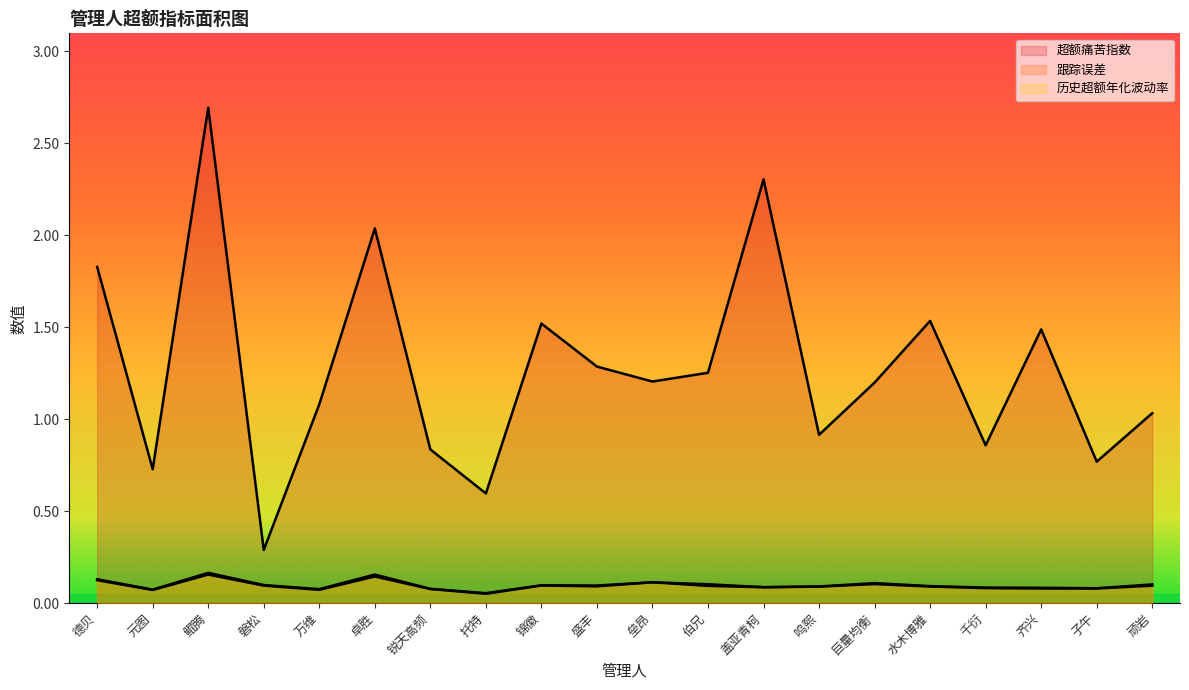

How many interior local valleys does the 历史超额年化波动率 series have?

6